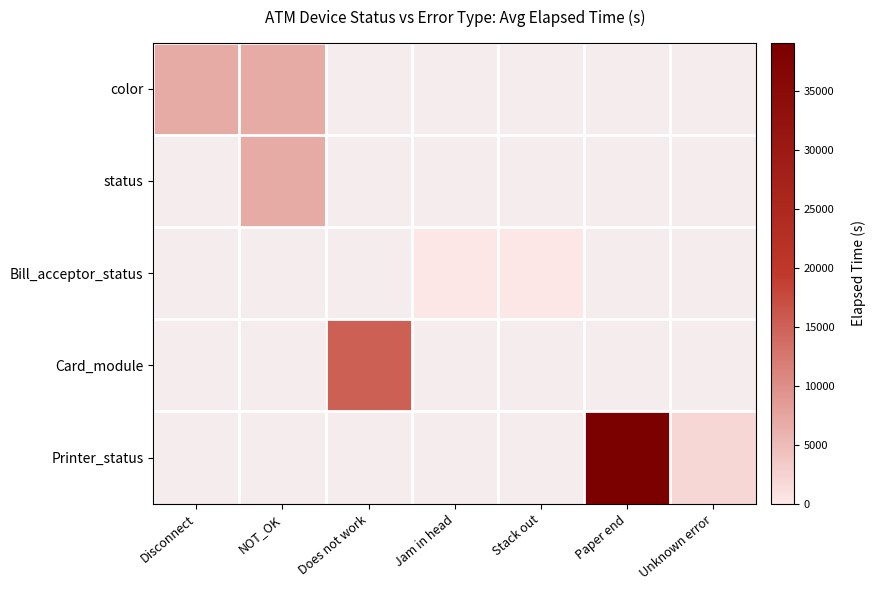

Which category has the highest value in the color series?

Disconnect